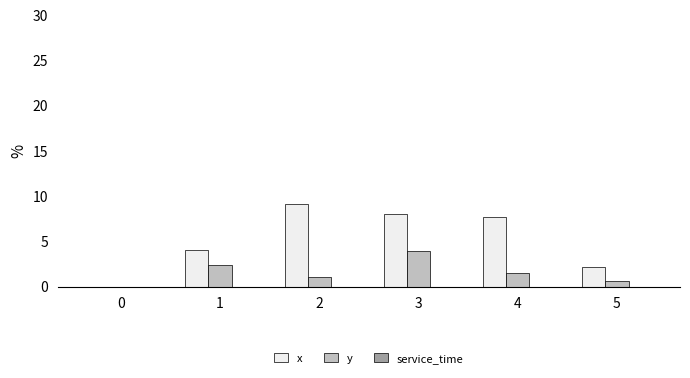

Count the number of data series in this chart.

2